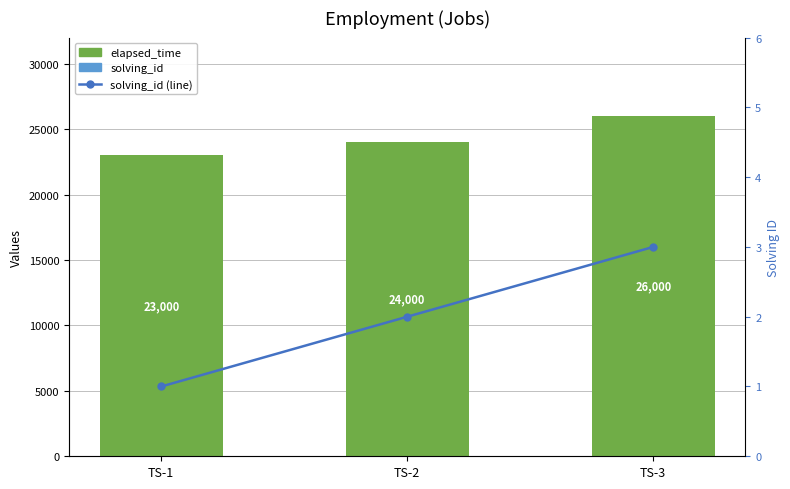

Reading left to right, list all the values displayed in this chart.

elapsed_time: TS-1=23000	TS-2=24000	TS-3=26000
solving_id: TS-1=1	TS-2=2	TS-3=3
solving_id (line): TS-1=1	TS-2=2	TS-3=3